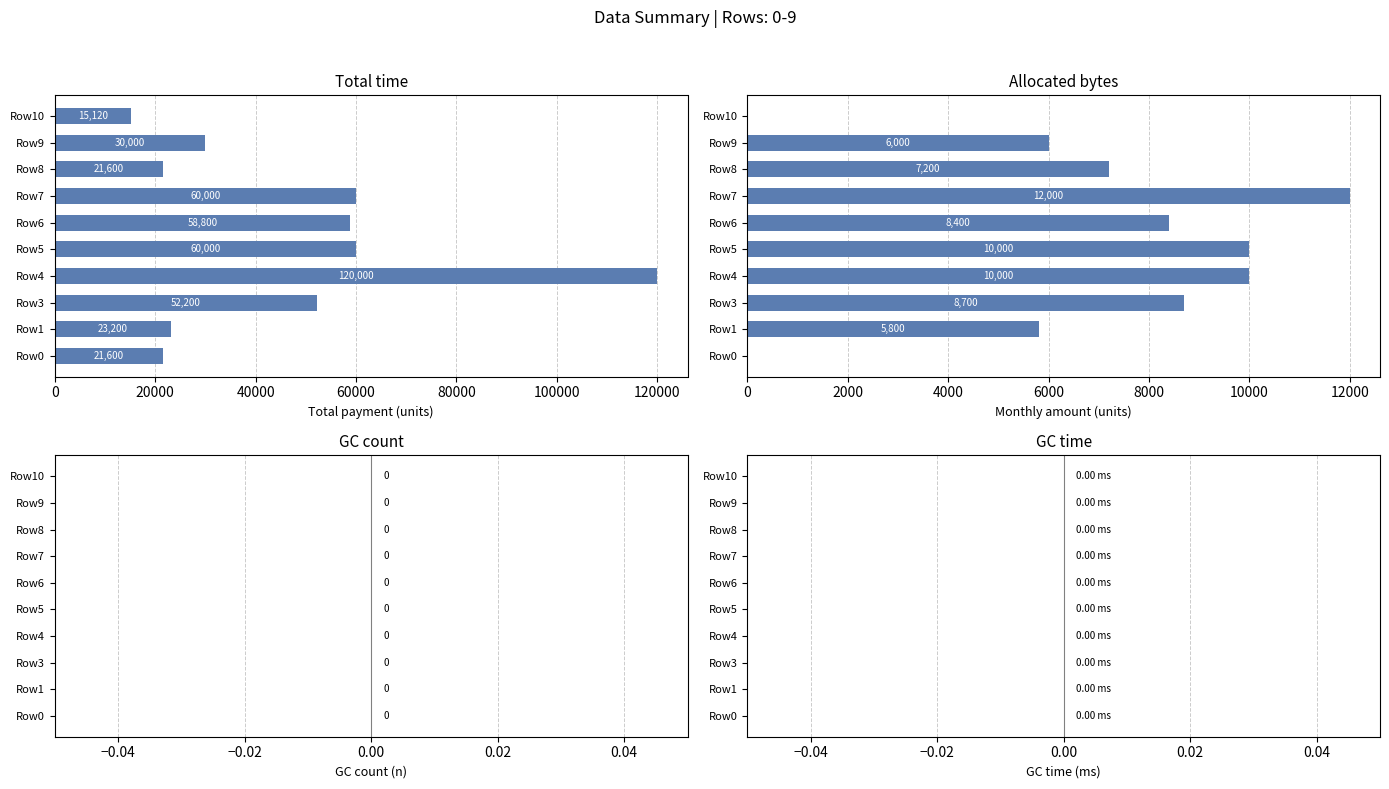

What is the greatest value displayed?

120000.0